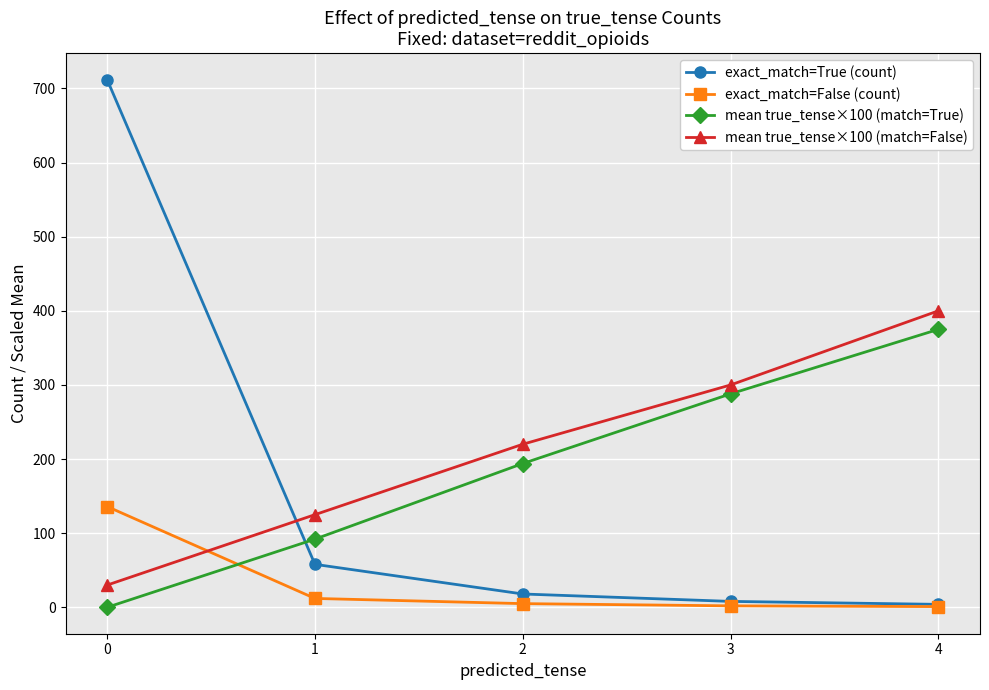

How many data points does each series have?

5